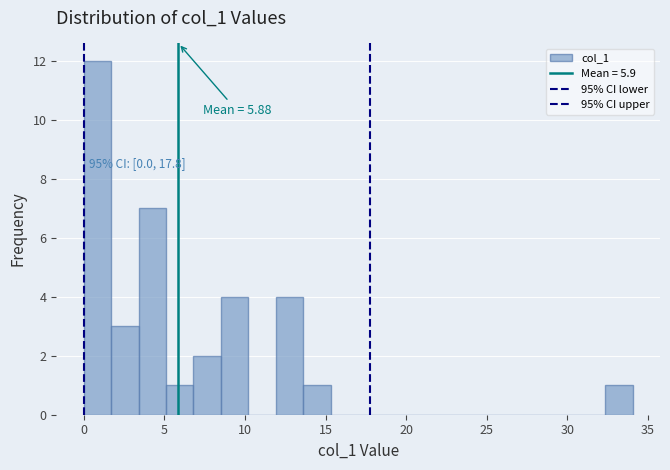

Read against the x-axis, roughly where is the centre of the tallest bar?

1.0